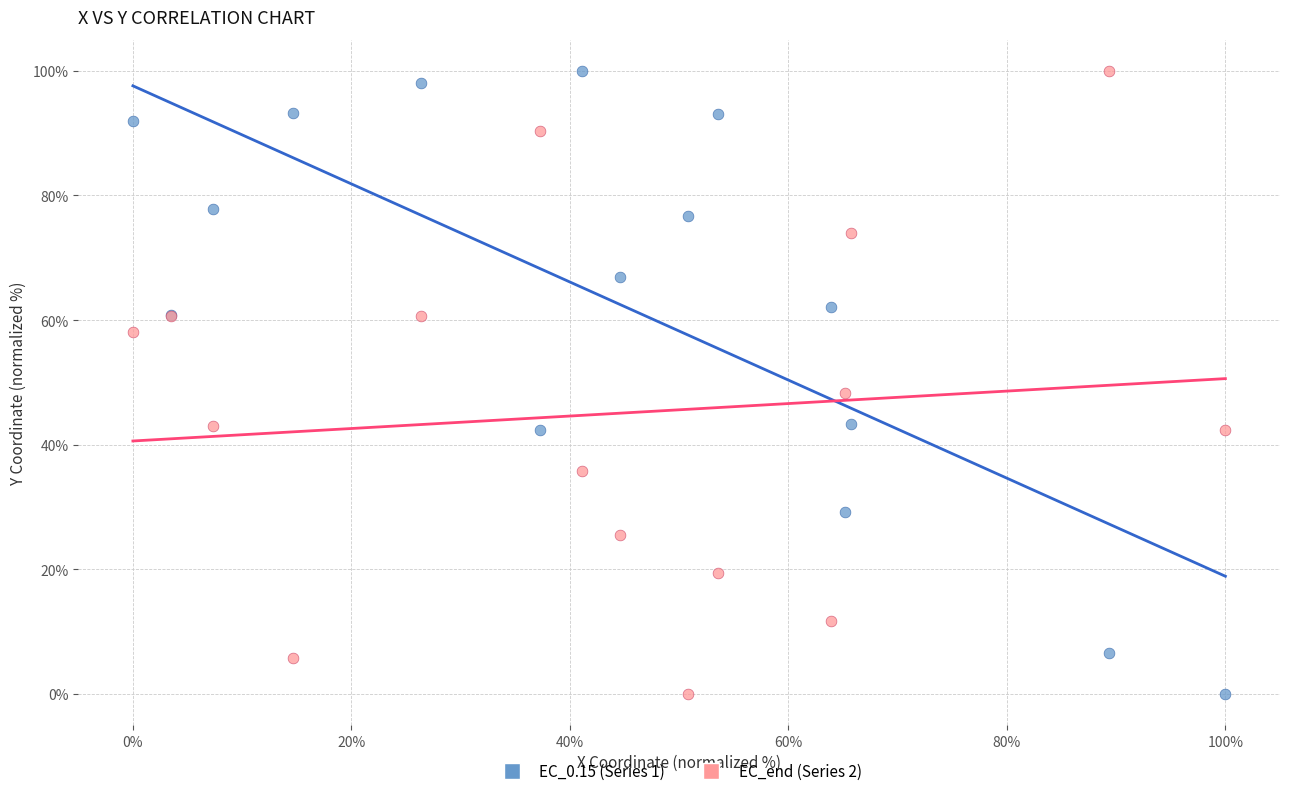

Across all series, what Y value is closest to 50?

48.3